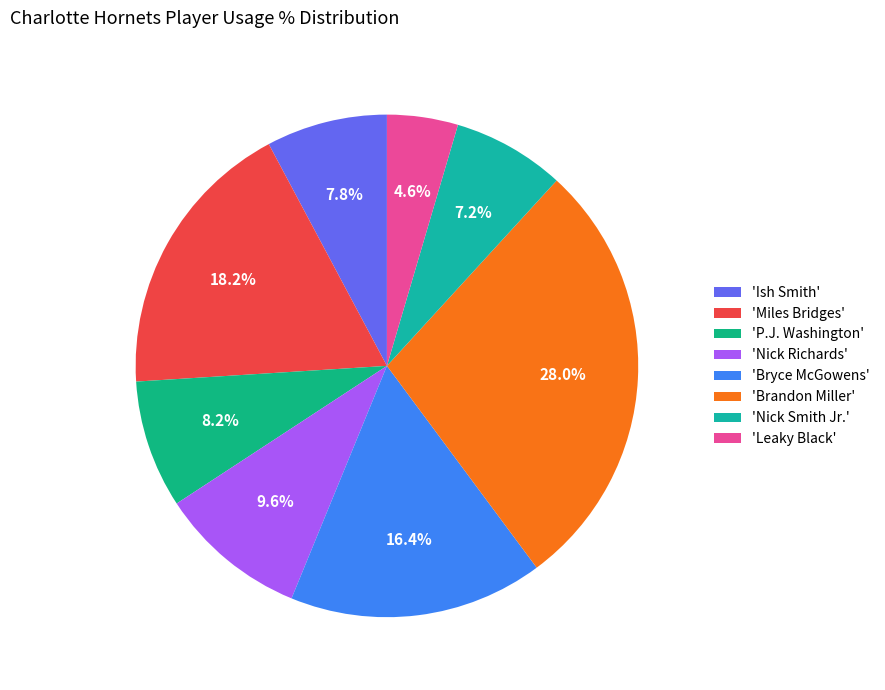

Which slice is the smallest?

'Leaky Black'